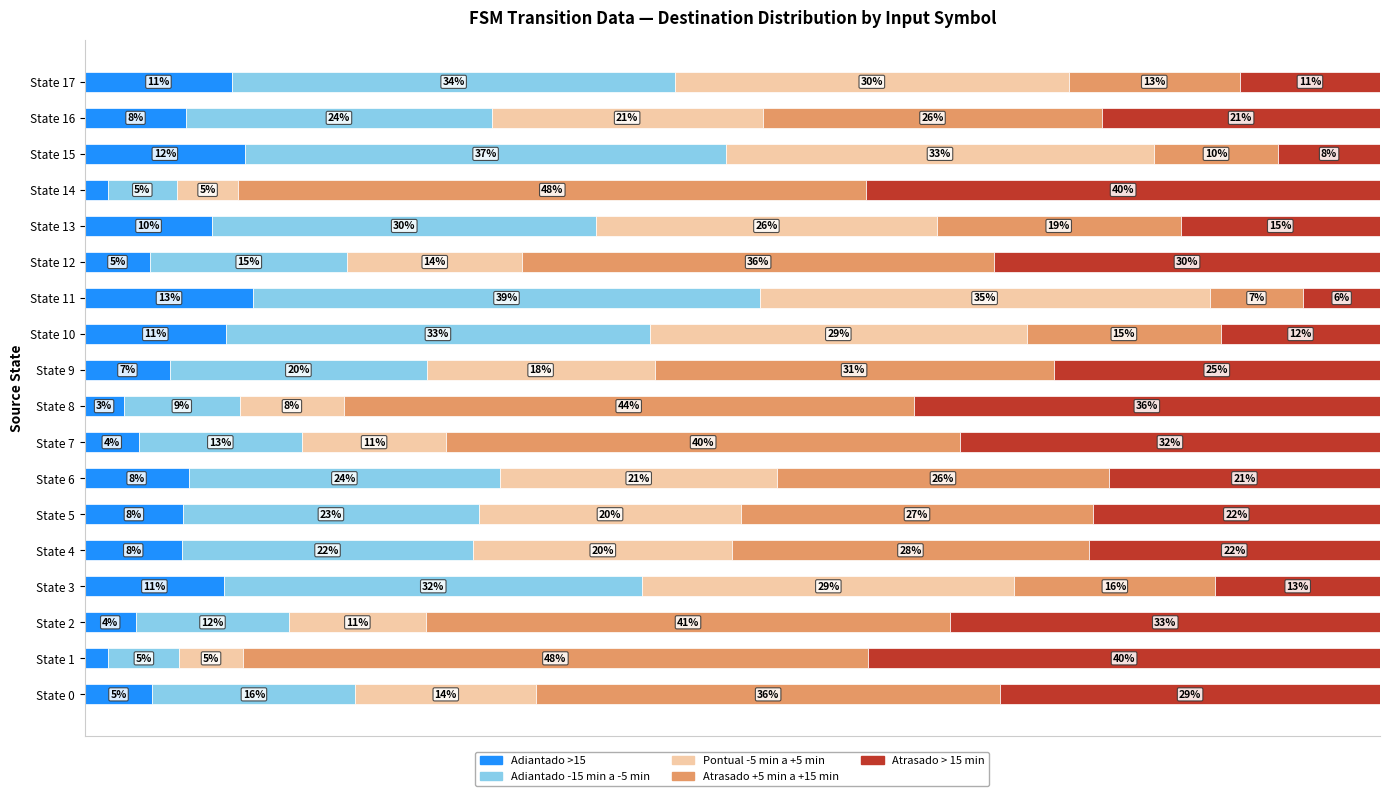

What are all the series names shown in the legend?

Adiantado >15, Adiantado -15 min a -5 min, Pontual -5 min a +5 min, Atrasado +5 min a +15 min, Atrasado > 15 min